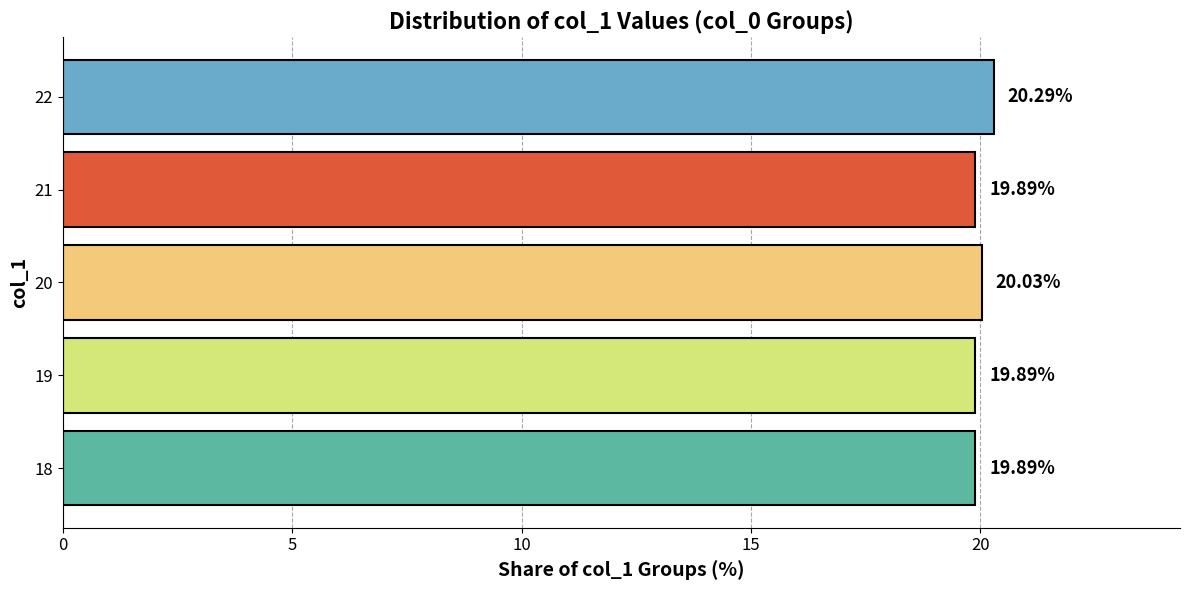

Approximately how many times larger is the value at 22 compared to 20?

1.0